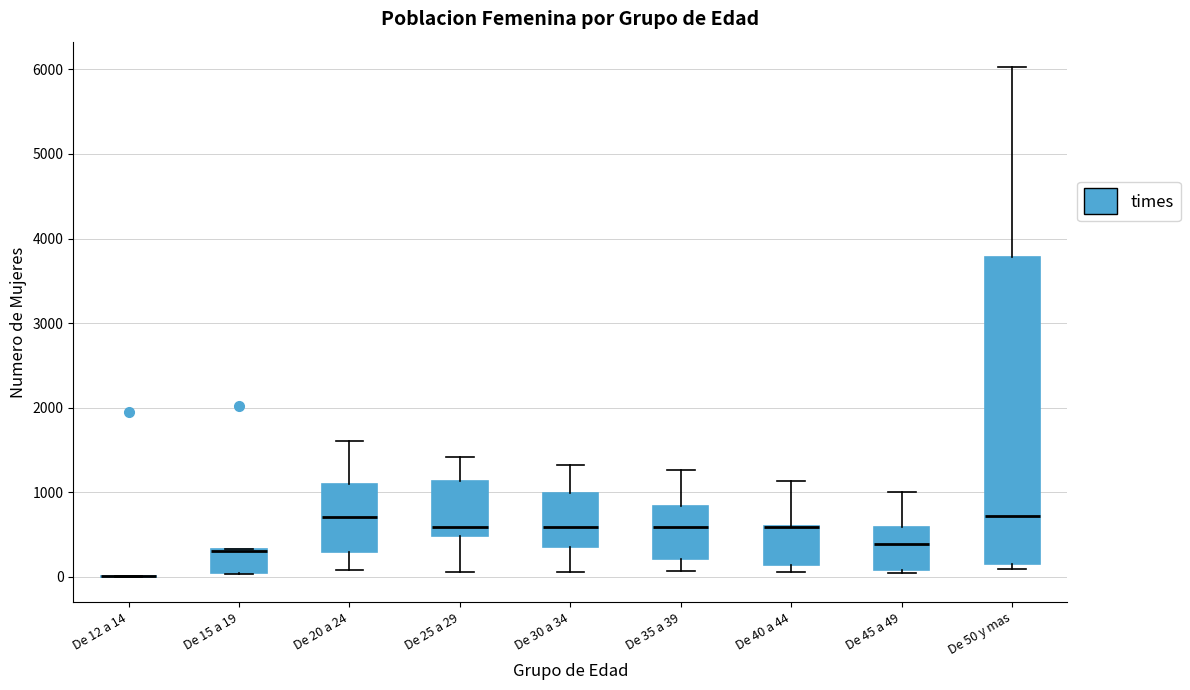

Reading left to right, read every box against the y-axis: the position of its median line, the range the box covers, and the ends of its whiskers. The values are not printed on the chart, so give them approximately, as read against the axis.

De 12 a 14: box collapsed to a line at 0, whiskers 0 to 0
De 15 a 19: median 300, box 100 to 300, whiskers 0 to 300
De 20 a 24: median 700, box 300 to 1100, whiskers 100 to 1600
De 25 a 29: median 600, box 500 to 1100, whiskers 100 to 1400
De 30 a 34: median 600, box 400 to 1000, whiskers 100 to 1300
De 35 a 39: median 600, box 200 to 800, whiskers 100 to 1300
De 40 a 44: median 600 (drawn on the box's upper edge), box 100 to 600, whiskers 100 (just below the box's lower edge) to 1100
De 45 a 49: median 400, box 100 to 600, whiskers 0 to 1000
De 50 y mas: median 700, box 100 to 3800, whiskers 100 (just below the box's lower edge) to 6000